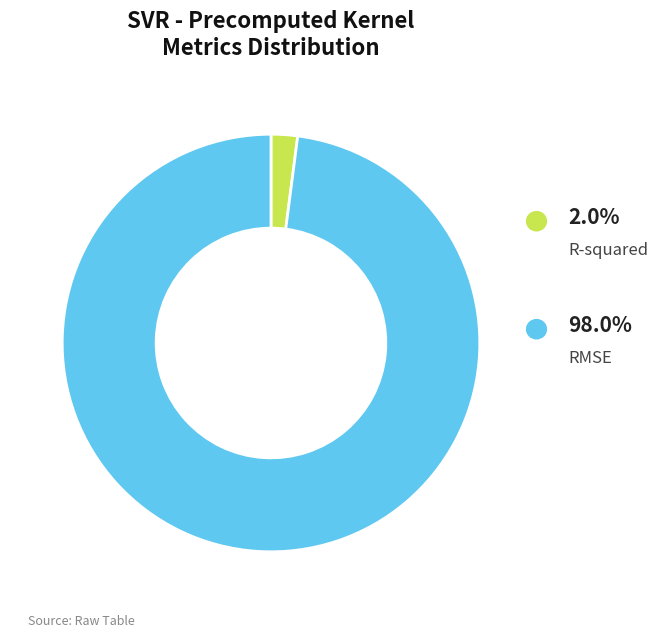

Is there any slice that represents more than half of the pie?

Yes